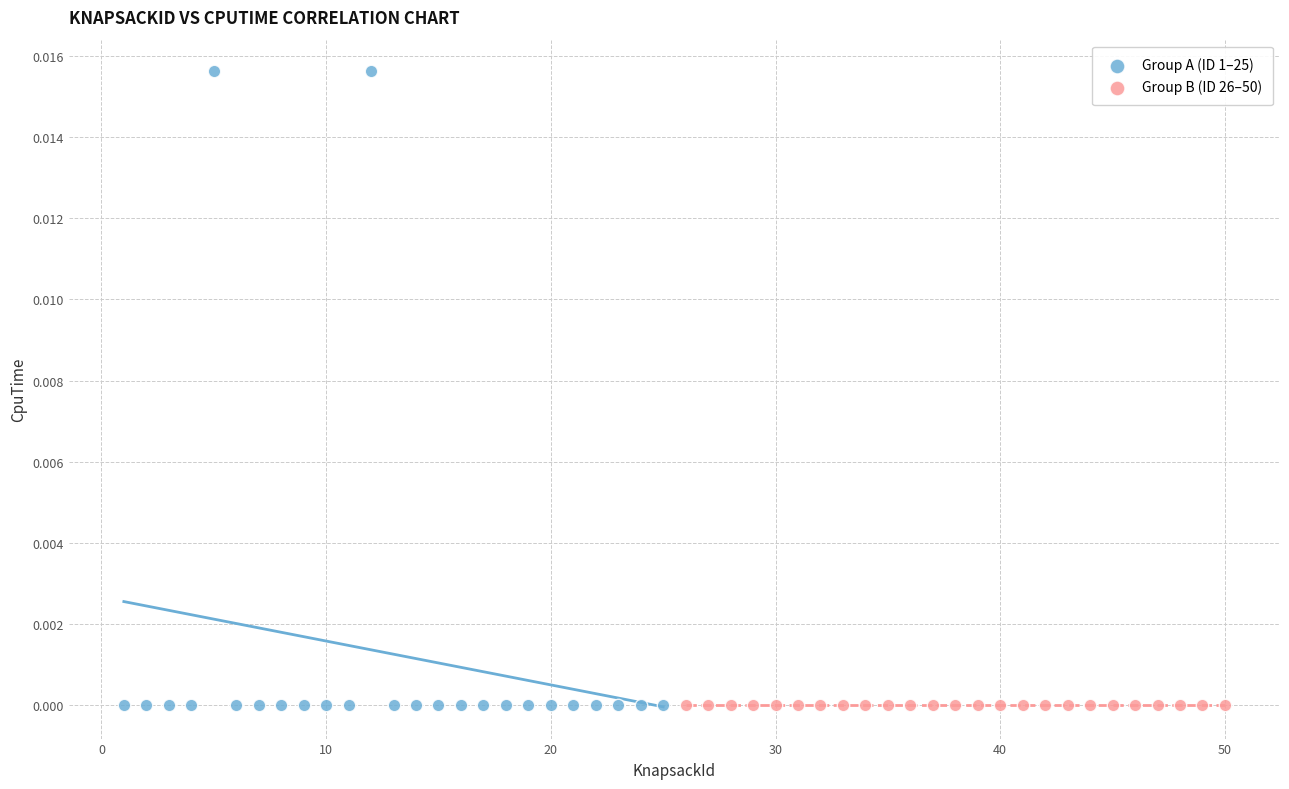

Which series contains the highest Y value?

Group A (ID 1–25)